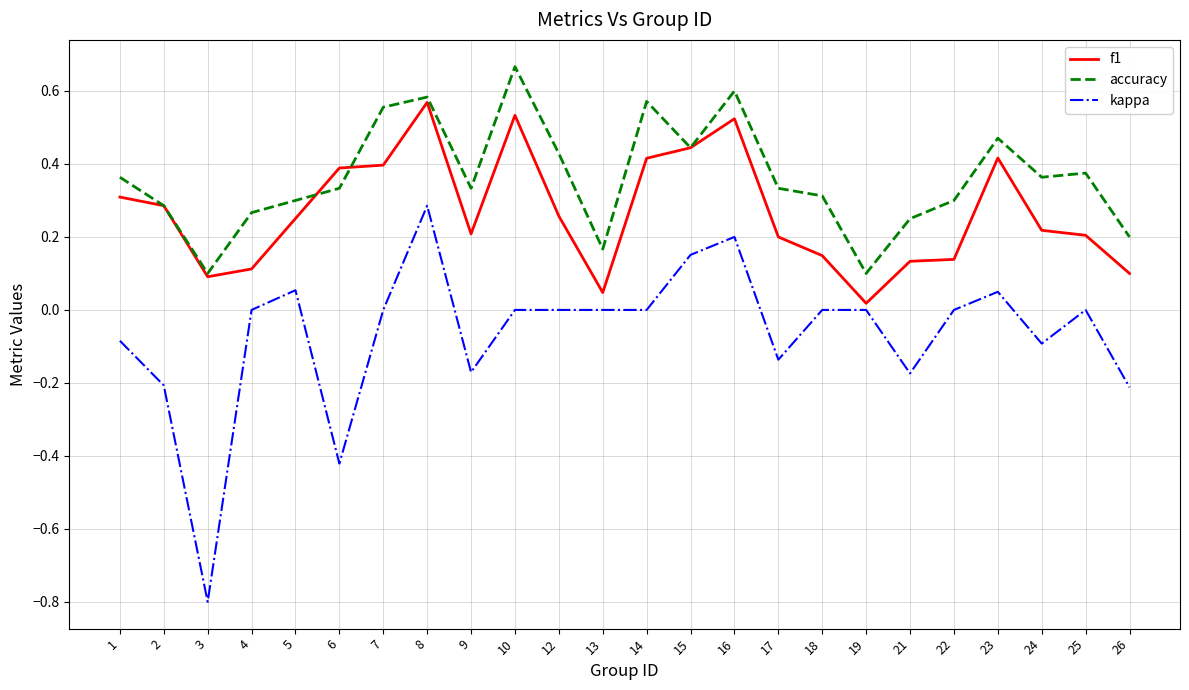

The f1 series shows 0.3 at 1. True or false?

True